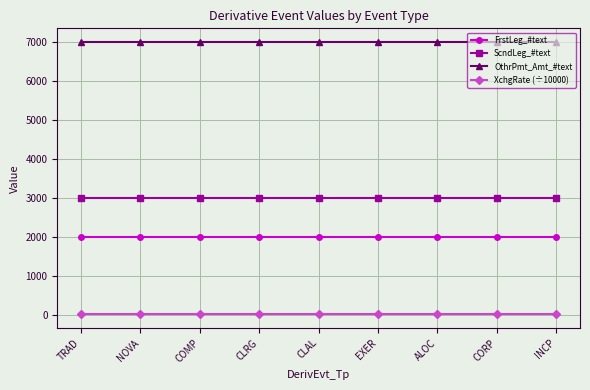

What is the spread (max minus min) of values at CLRG?

6991.1